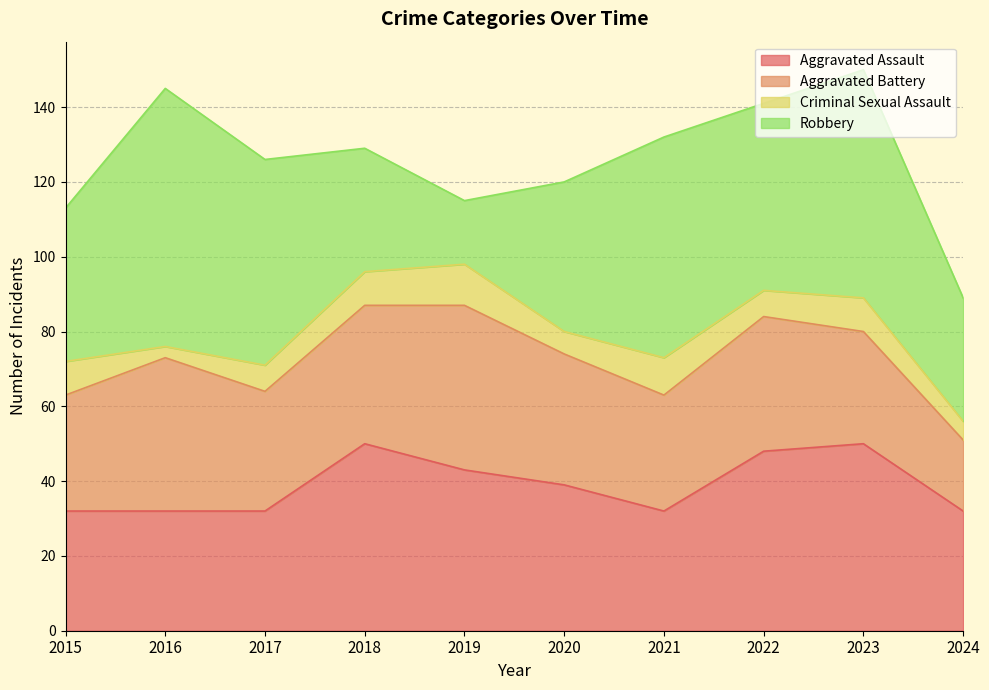

Which category has the highest value in the Robbery series?

2016